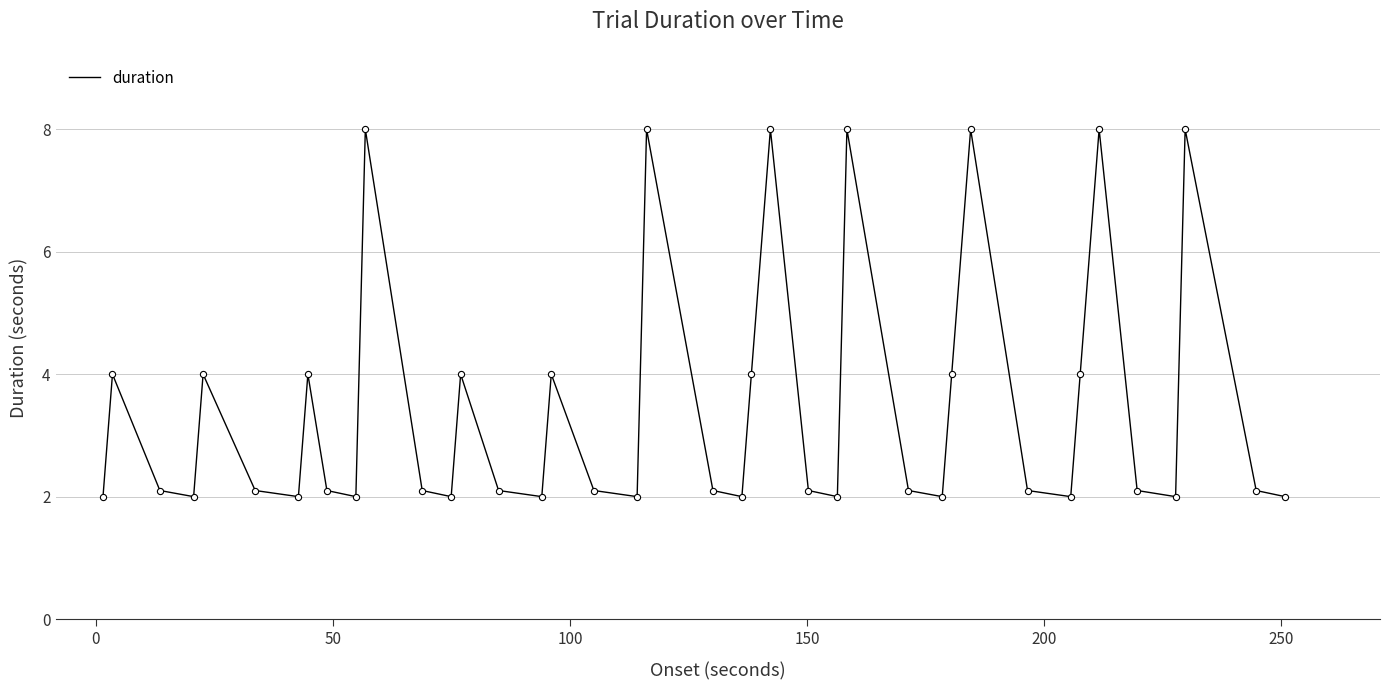

What is the maximum value shown in the chart?

8.0